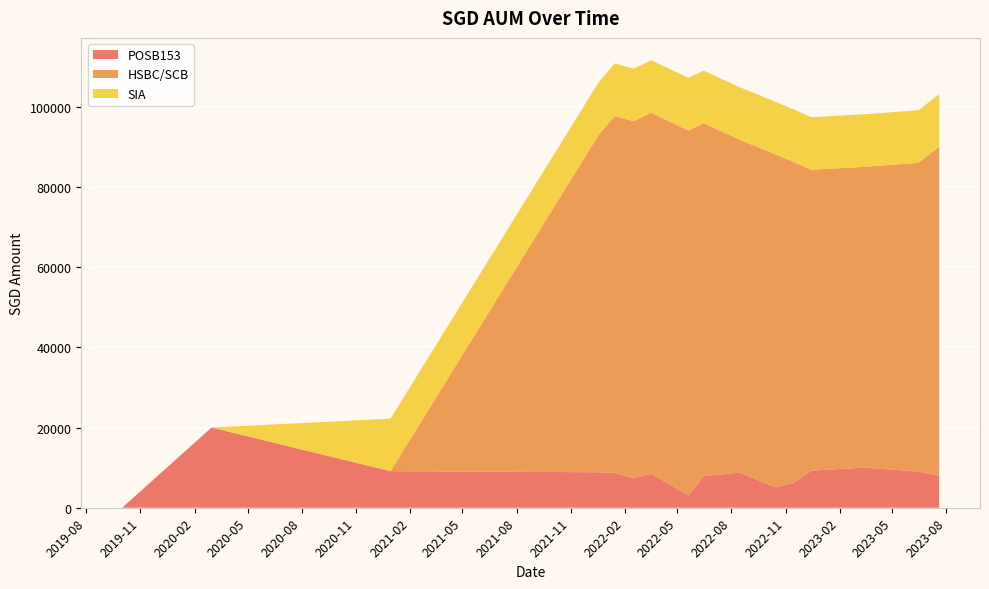

Reading left to right, list all the values displayed in this chart.

POSB153: 0.0	20000.0	9117.0	8848.0	8672.0	7372.0	8462.0	3067.0	7877.0	8751.0	5099.0	6195.0	9251.0	10000.0	9000.0	8000.0
HSBC/SCB: 0.0	0.0	0.0	84000.0	89000.0	89000.0	90000.0	91000.0	88000.0	83000.0	83000.0	80000.0	75000.0	75000.0	77000.0	82000.0
SIA: 0.0	0.0	13108.5	13108.5	13108.5	13108.5	13108.5	13108.5	13108.5	13108.5	13108.5	13108.5	13108.5	13108.5	13108.5	13108.5